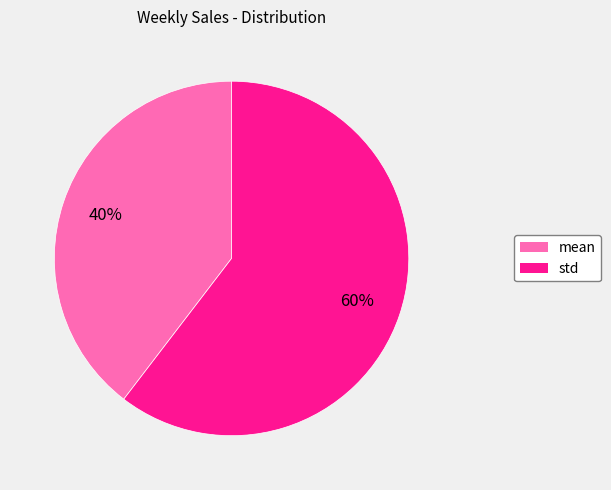

Which slice is the largest?

std